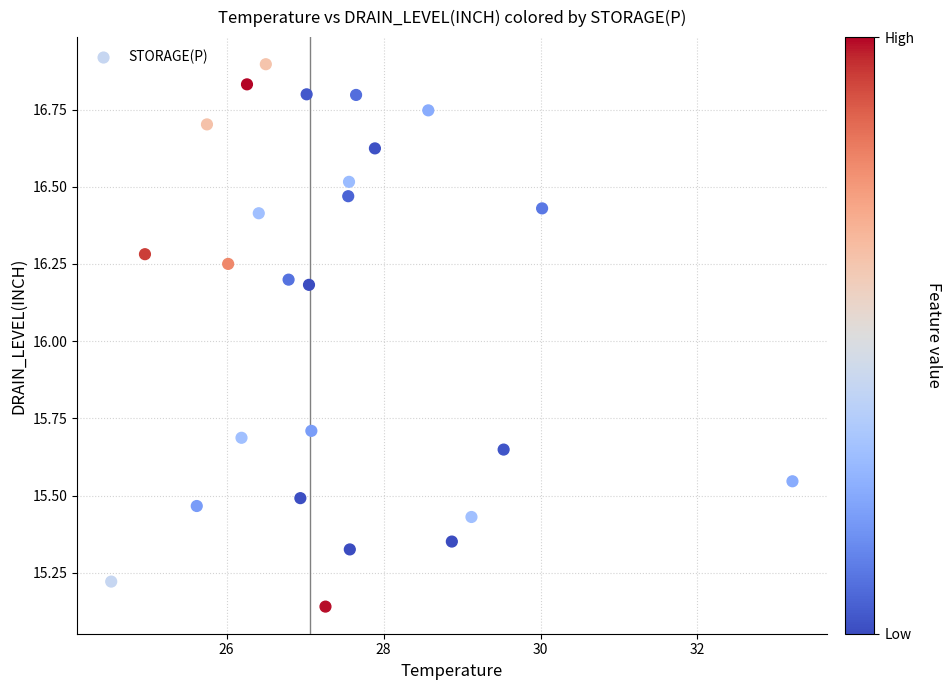

What is the range of X values (max minus min)?

8.7